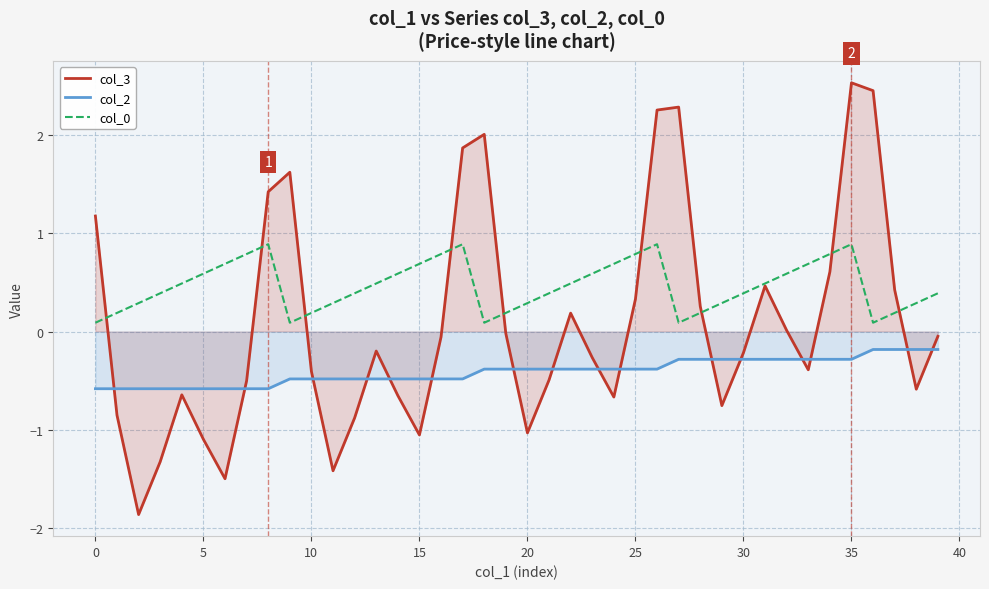

Which series has the largest range (max minus min)?

col_3